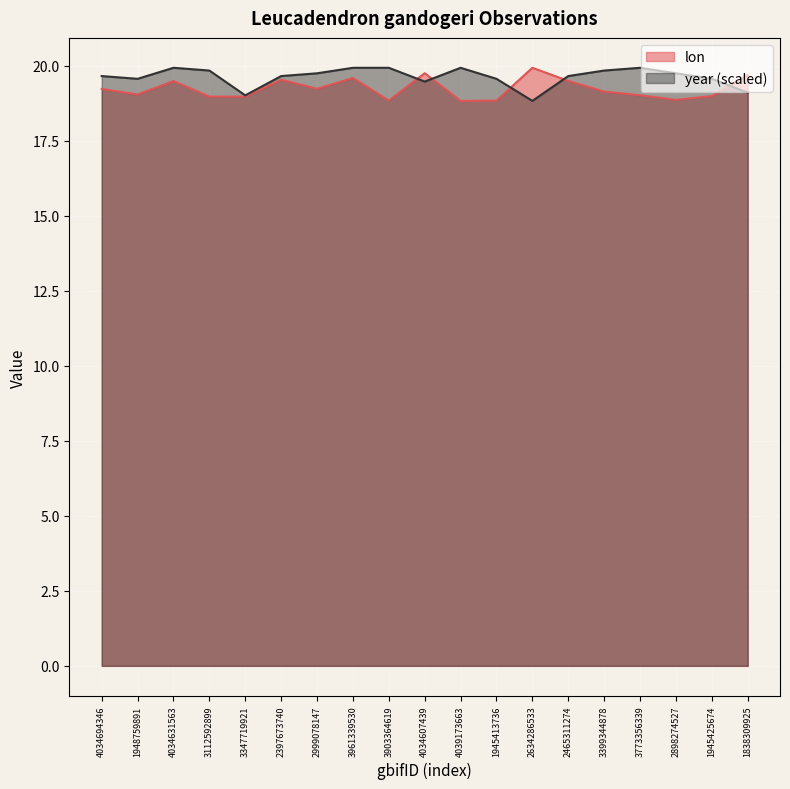

What position from the right is 2397673740?

14